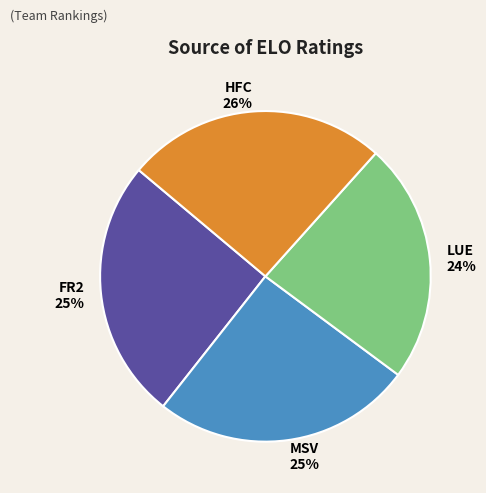

True or false: HFC accounts for 19% of the total.

False